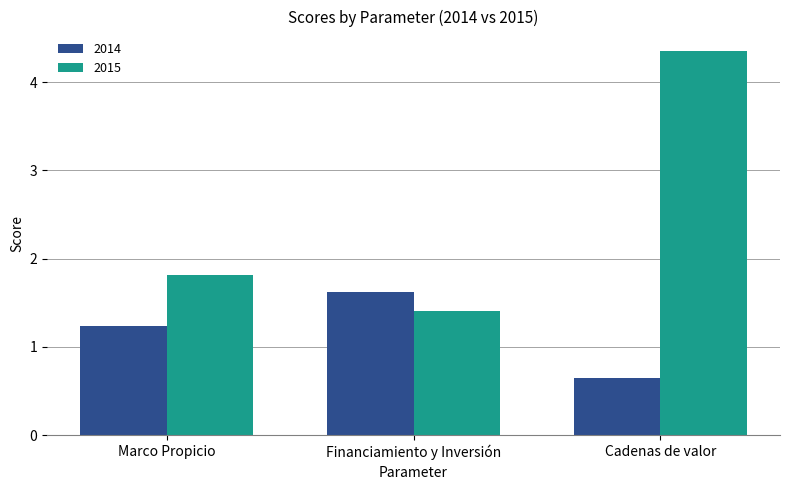

Read the 2014 value at Marco Propicio.

1.2